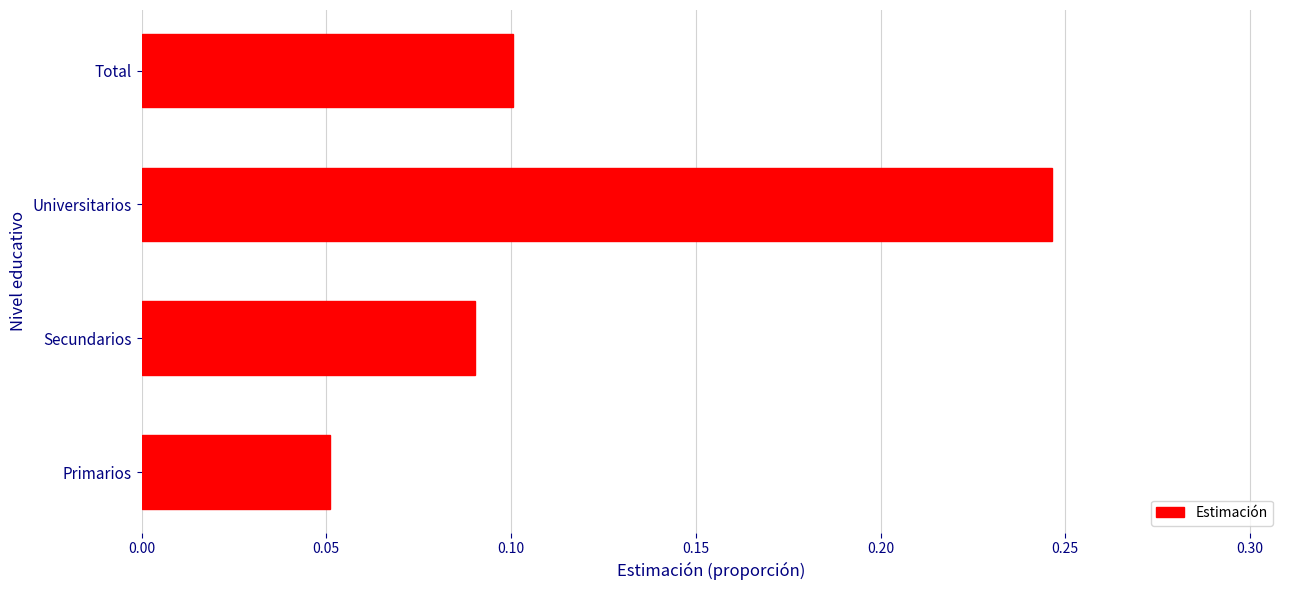

List the labels in order of value, largest first.

Universitarios, Total, Secundarios, Primarios